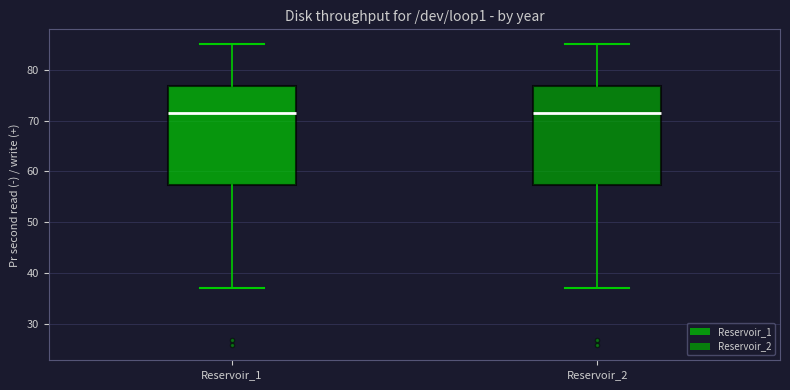

Reading left to right, read every box against the y-axis: the position of its median line, the range the box covers, and the ends of its whiskers. The values are not printed on the chart, so give them approximately, as read against the axis.

Reservoir_1: median 71, box 57 to 77, whiskers 37 to 85
Reservoir_2: median 71, box 57 to 77, whiskers 37 to 85